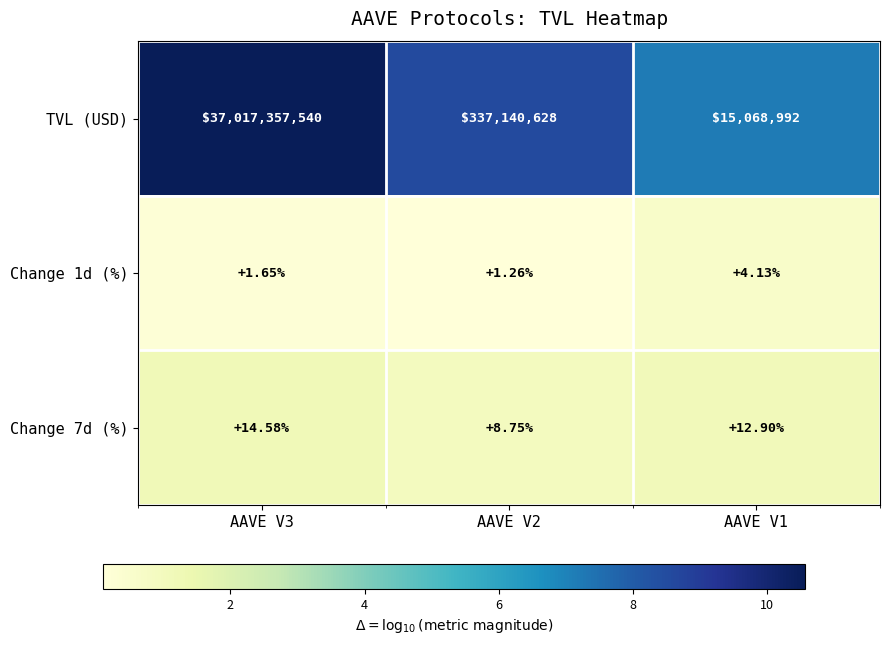

Between AAVE V3 and AAVE V2, which series saw the biggest shift?

TVL (USD)